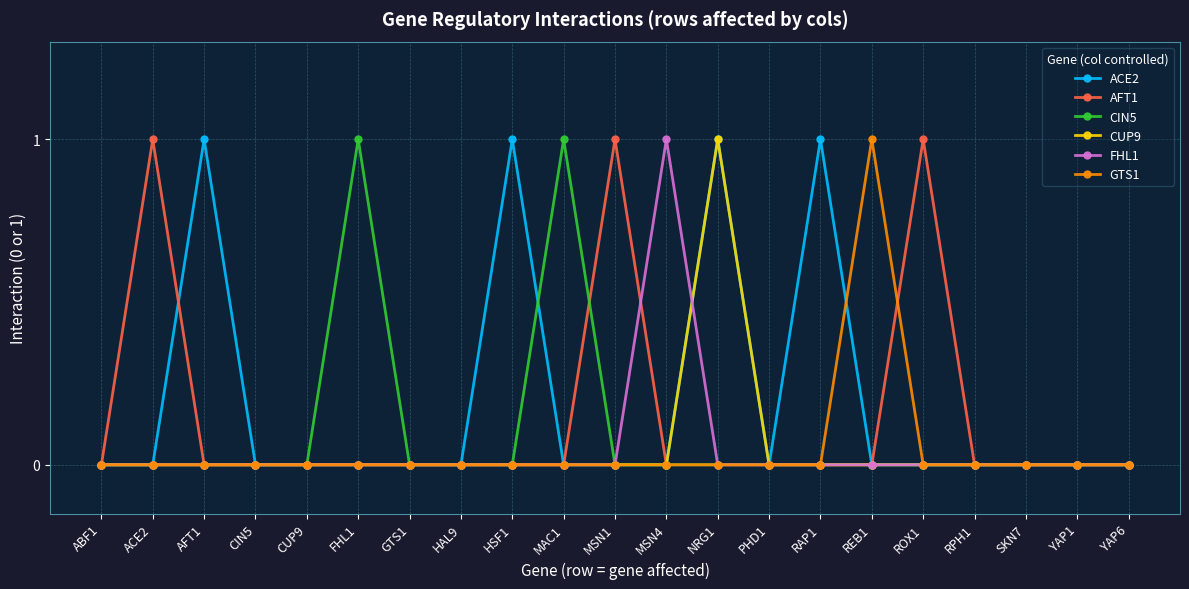

At which category is the sum across all series the highest?

NRG1